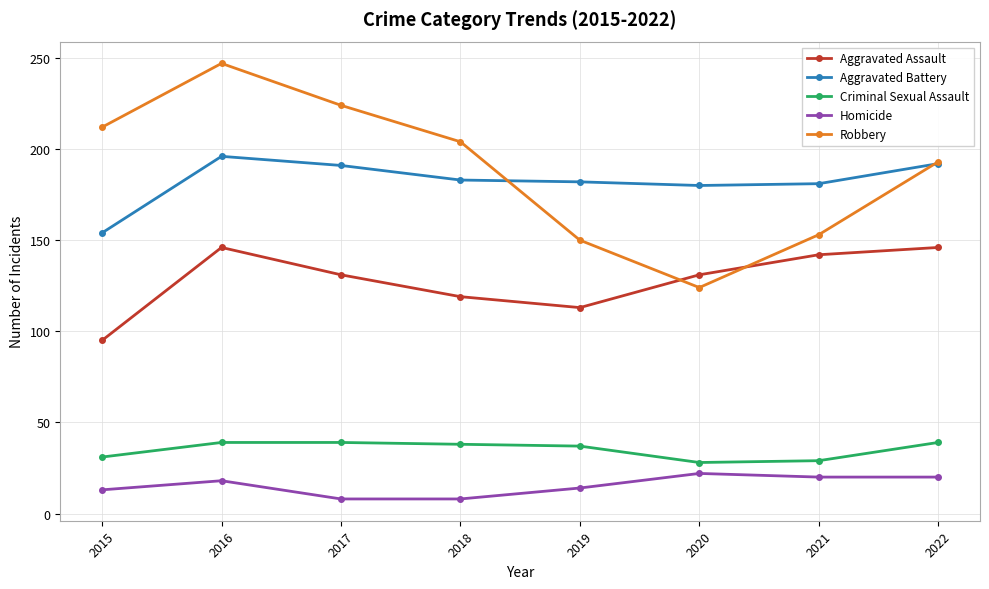

Is it true that Aggravated Assault equals 34 at 2021?

False